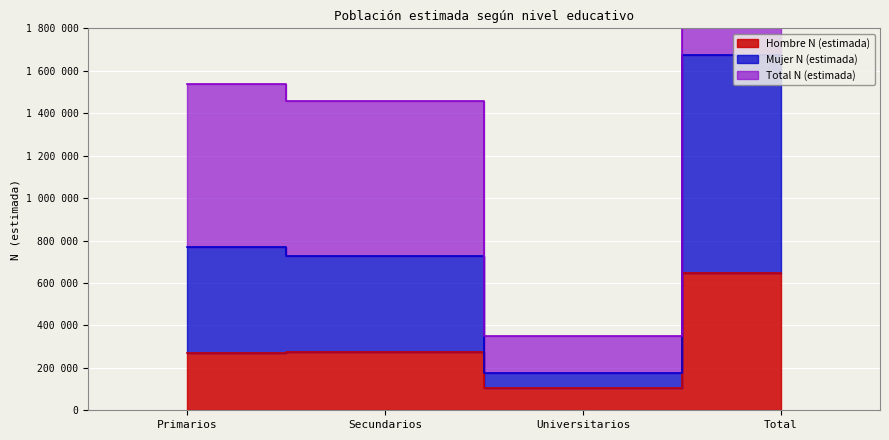

Reading left to right, what are all the values shown in this chart?

Hombre N (estimada): Primarios=267781	Secundarios=273257	Universitarios=103830	Total=644867
Mujer N (estimada): Primarios=768514	Secundarios=728996	Universitarios=175155	Total=1672664
Total N (estimada): Primarios=1537027	Secundarios=1457992	Universitarios=350310	Total=3345328